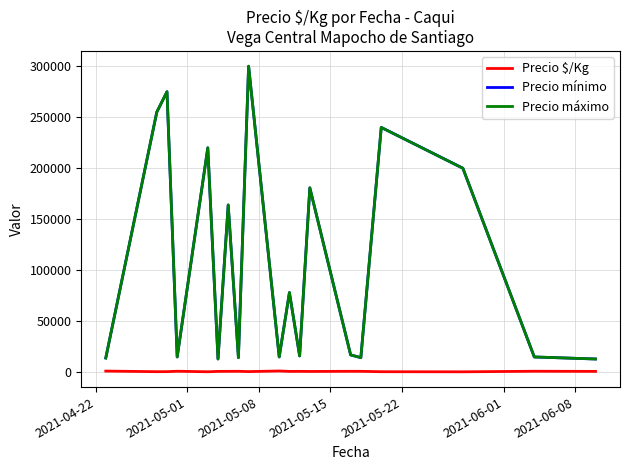

True or false: Precio mínimo and Precio $/Kg intersect in this chart.

False